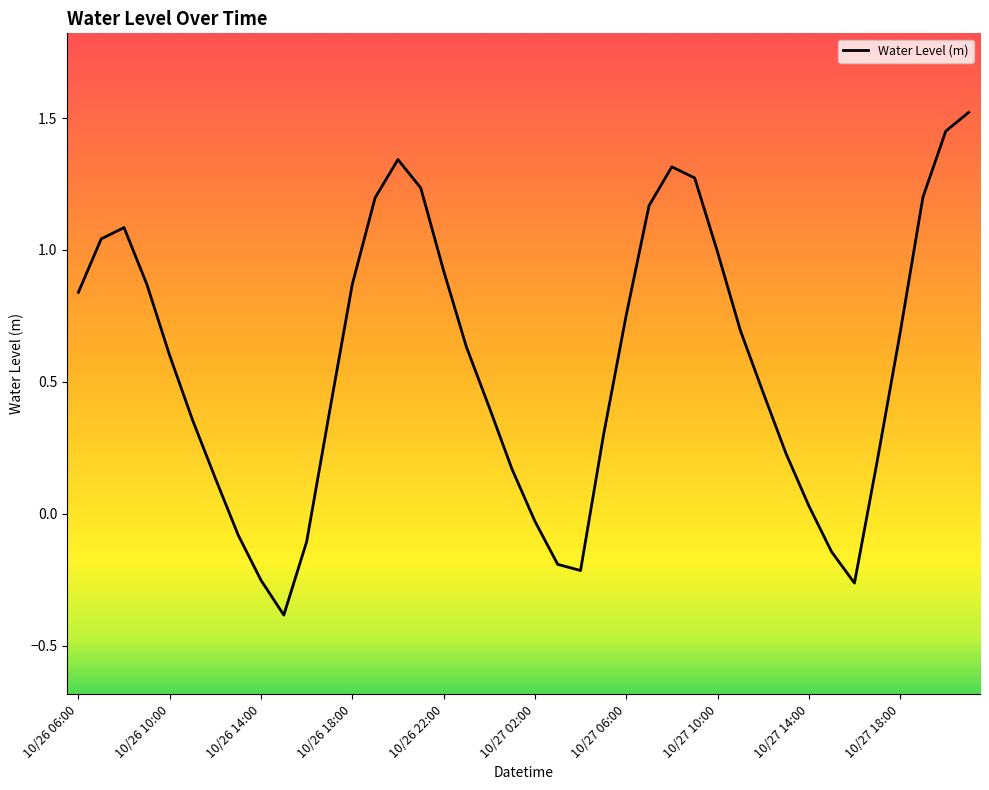

What is the minimum value shown in the chart?

-0.4